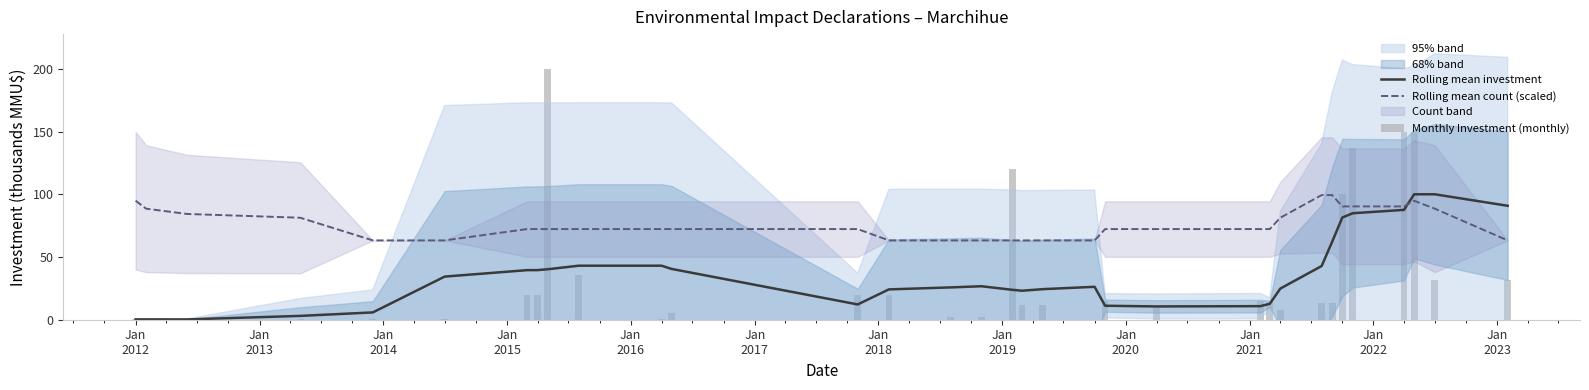

Rank the series by their maximum value, from lowest to highest.

Rolling mean count (scaled), Rolling mean investment, Monthly Investment (monthly)